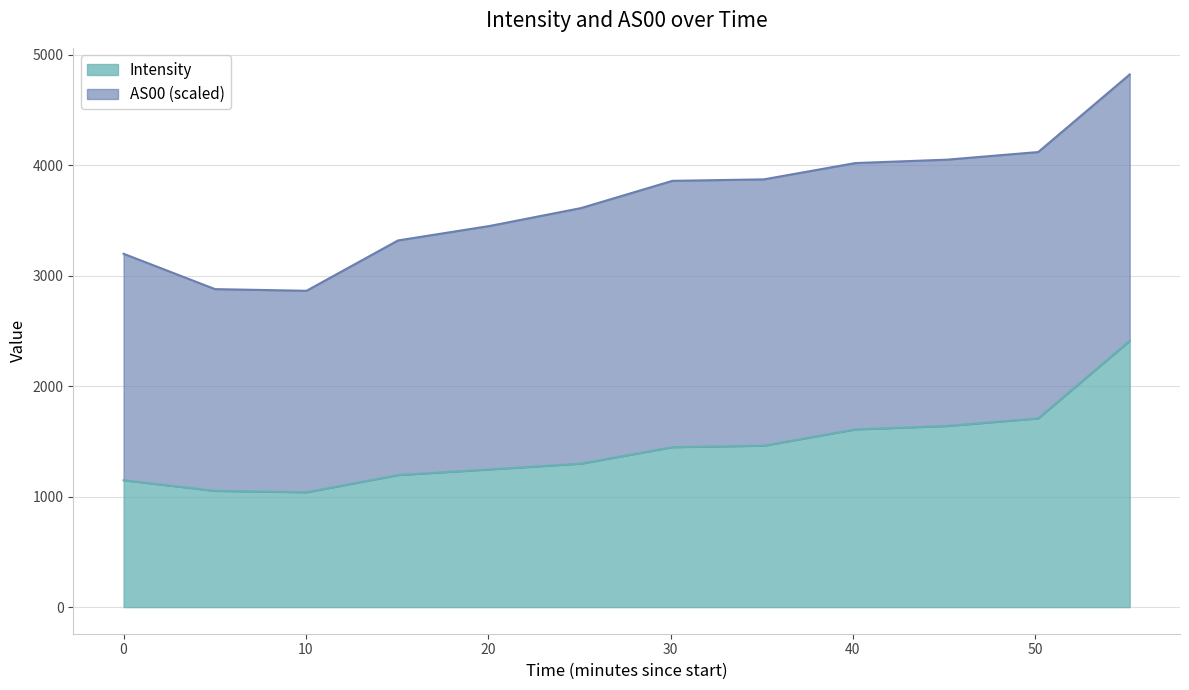

How many lines are shown in the chart?

2